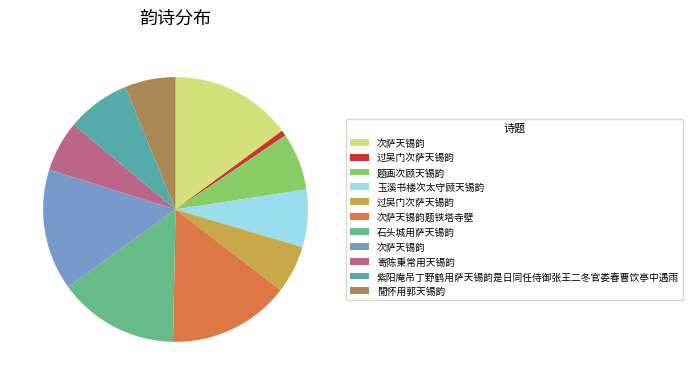

Is there a majority slice in this chart?

No